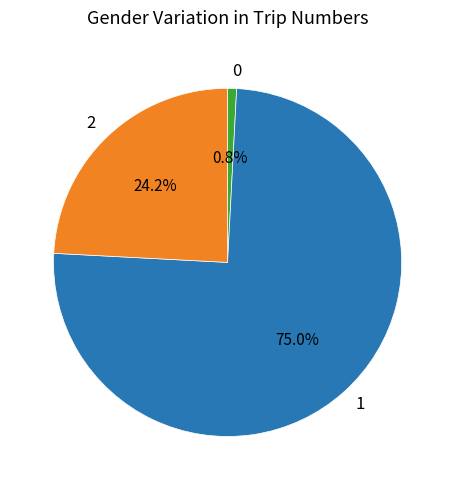

What percentage is NOT represented by 1?

25.0%